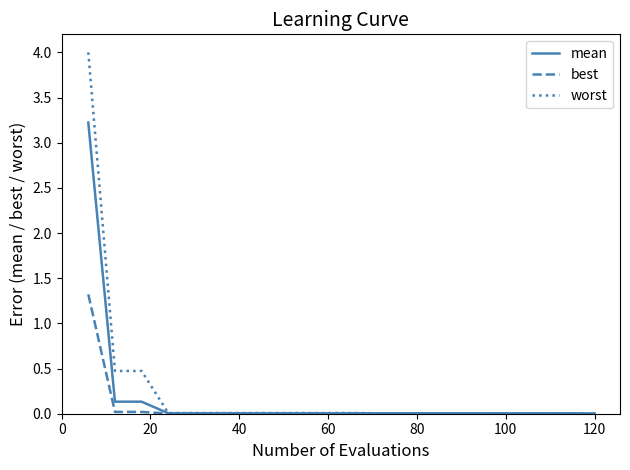

How many lines are shown in the chart?

3